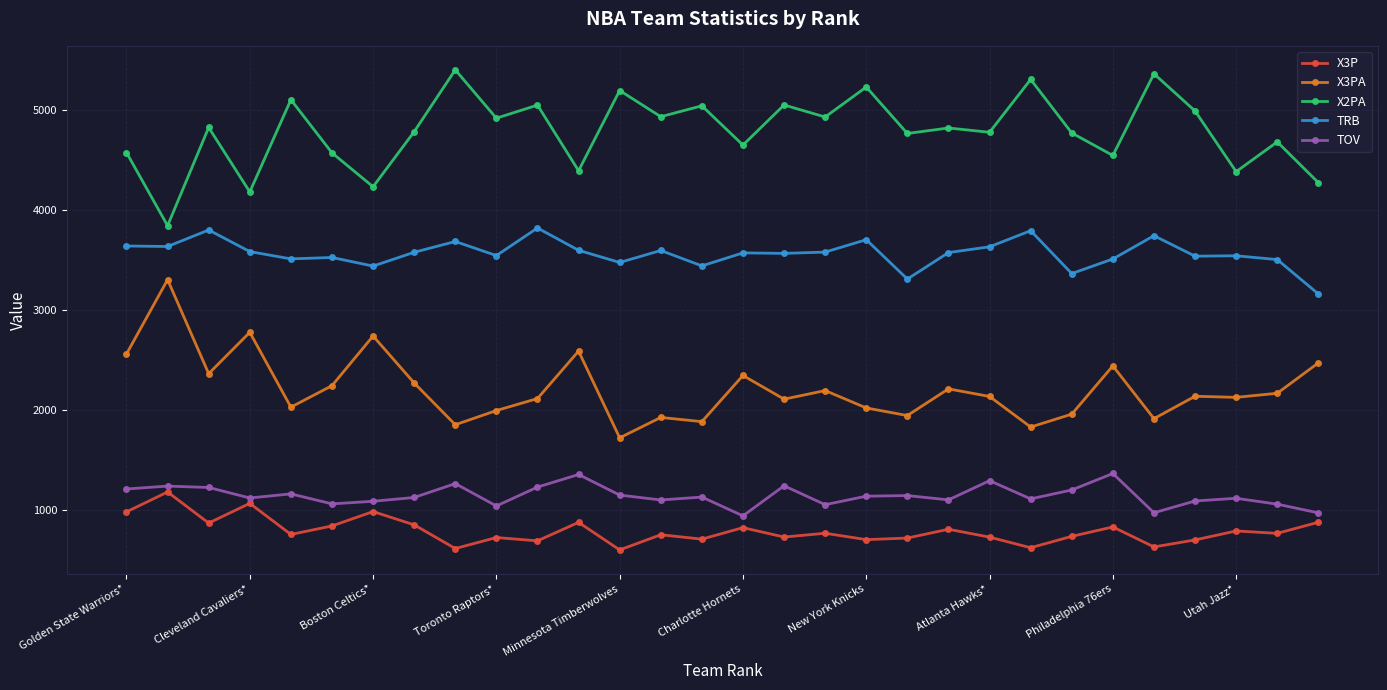

What is the lowest value of the X3PA series?

1723